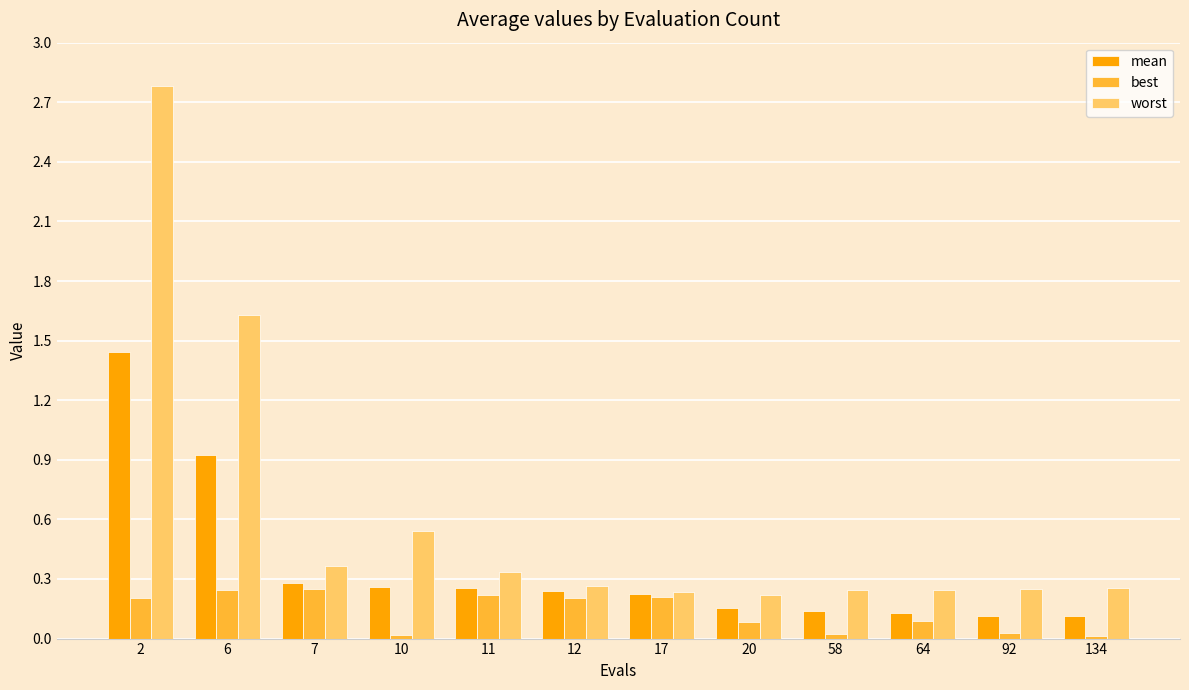

Which series has the largest range (max minus min)?

worst